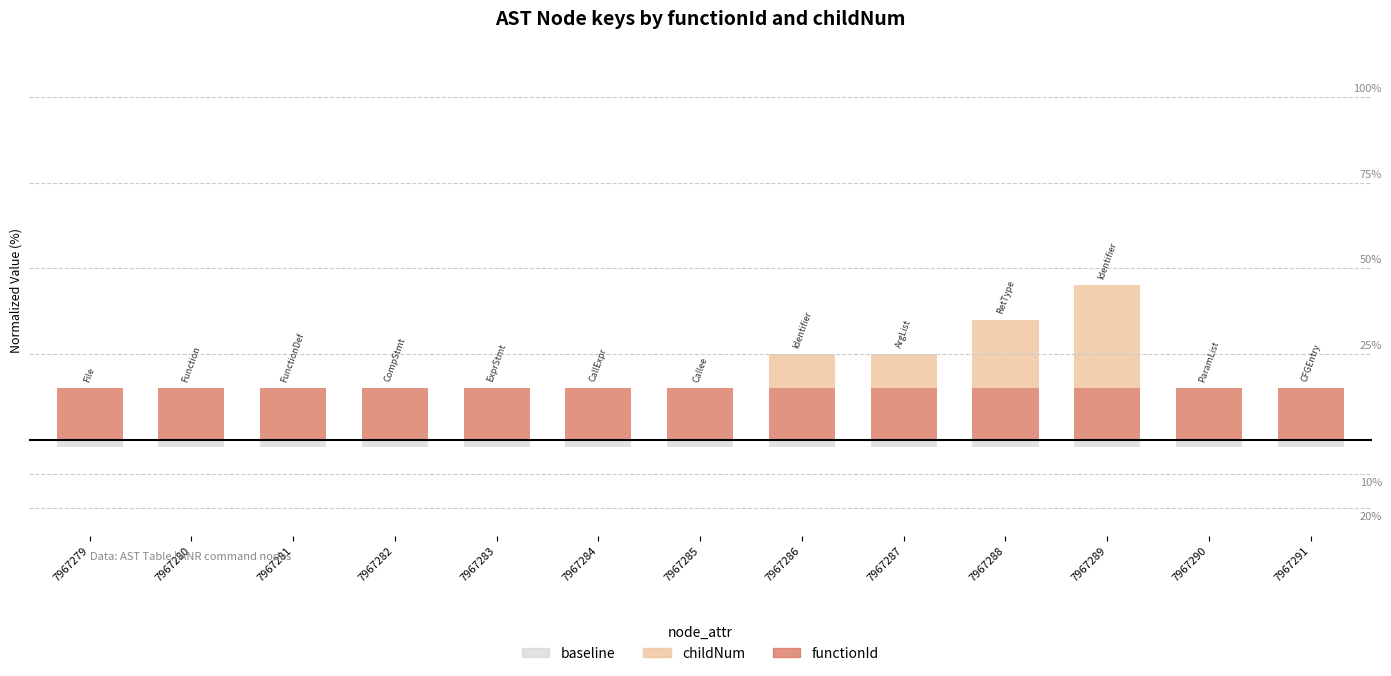

At which category is the sum across all series the highest?

7967289